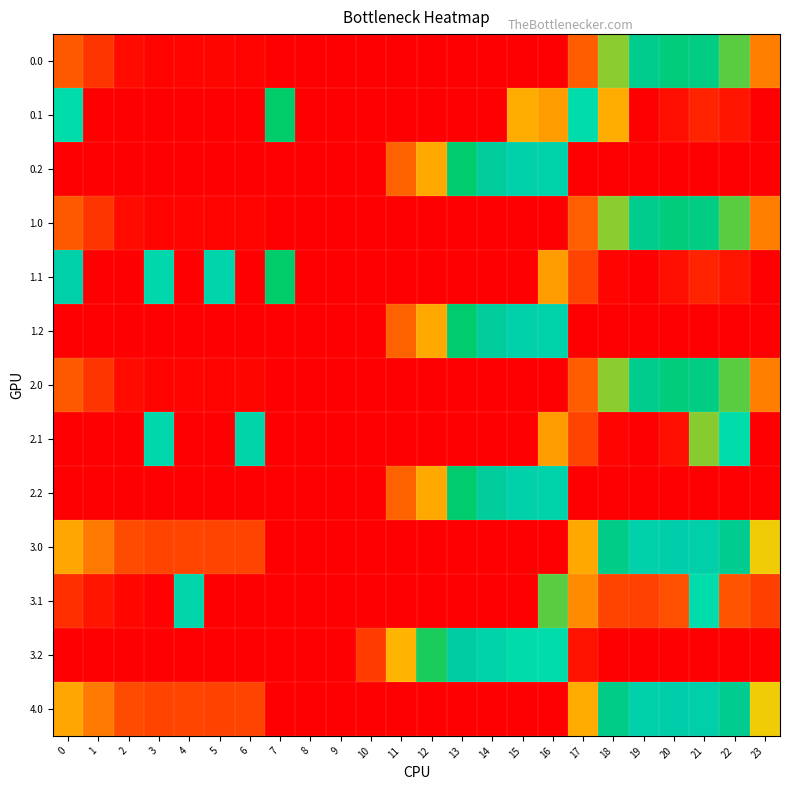

At how many categories does at least one series exceed 255?

14